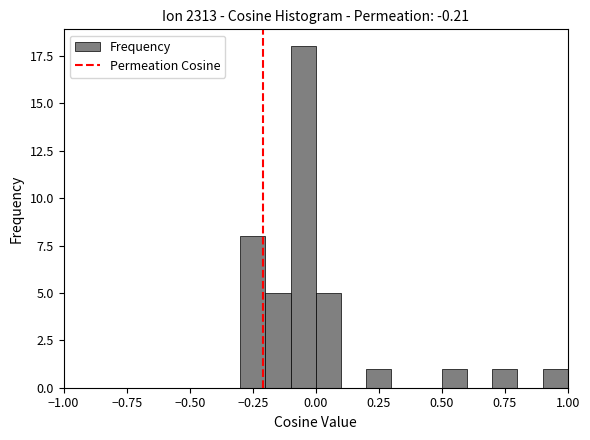

Around what value on the x-axis is the tallest bar? Give the approximate position of its centre, as read against the axis.

-0.05